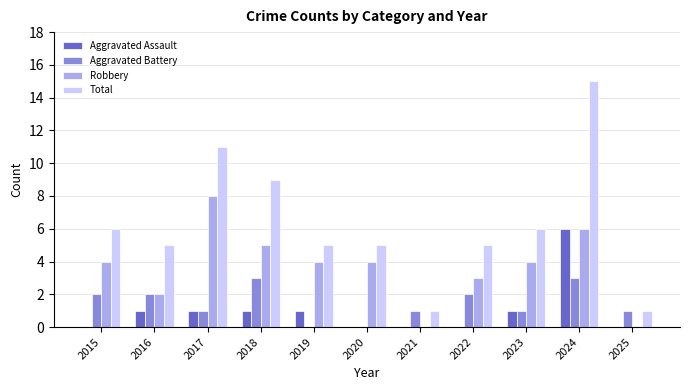

What is the maximum value for Robbery?

8